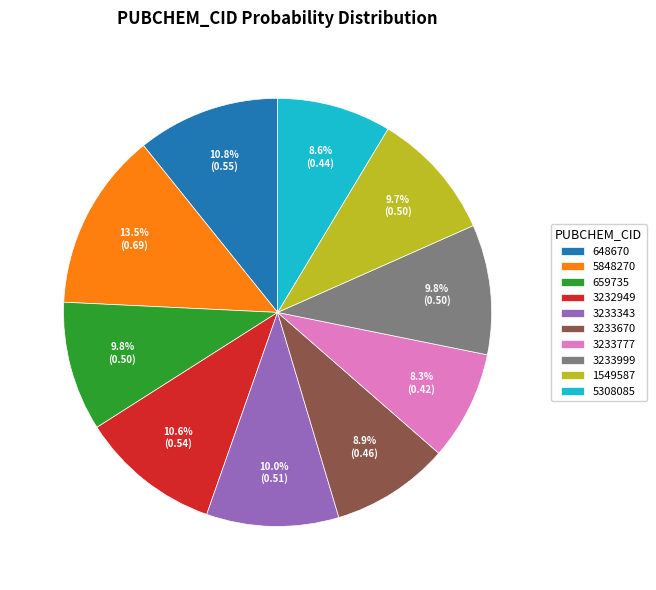

True or false: 3233777 accounts for 19% of the total.

False